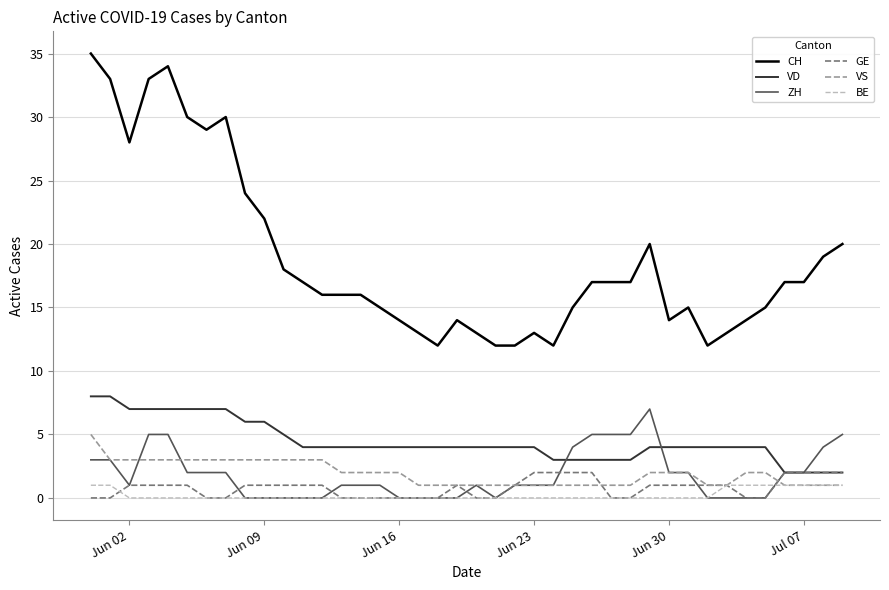

Which series has the largest range (max minus min)?

CH